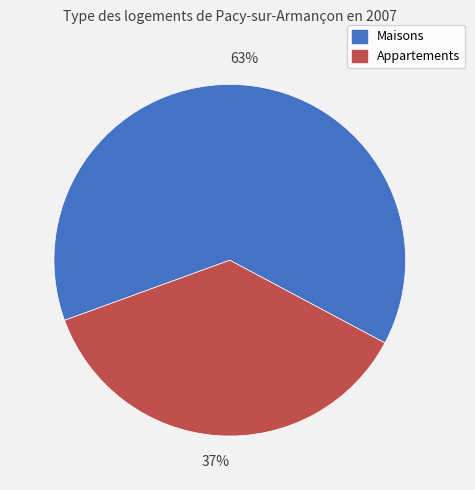

Is there a majority slice in this chart?

Yes